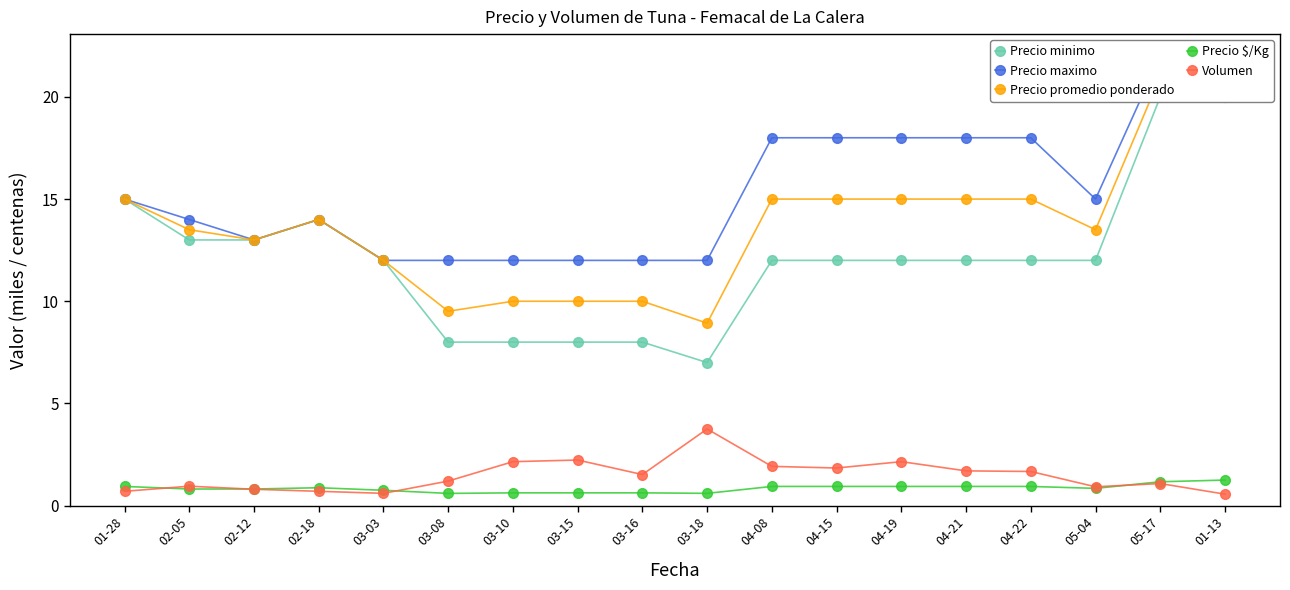

Which series has the largest total across all categories?

Precio maximo